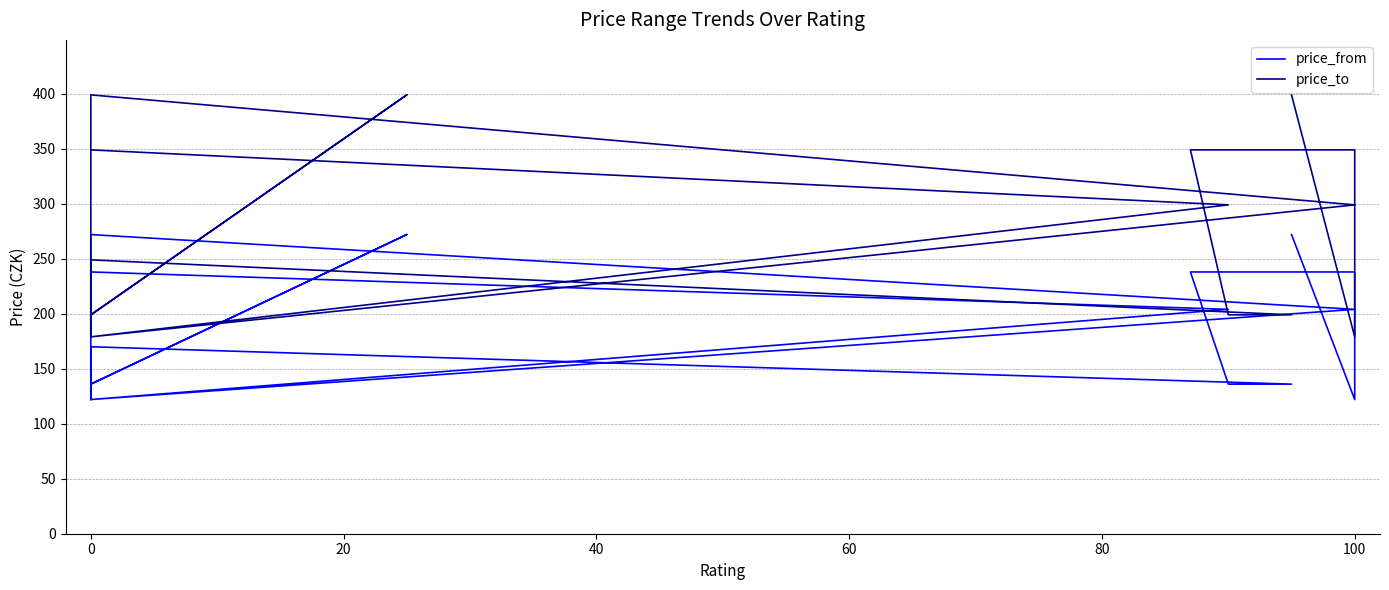

What position from the left is 120?

8